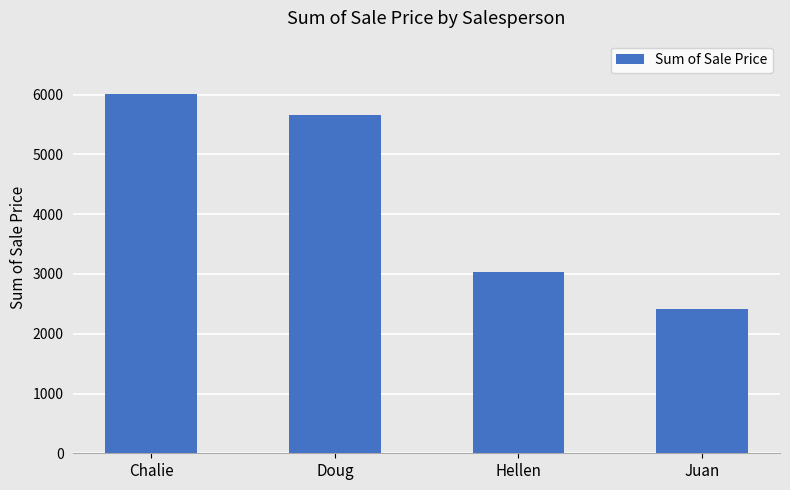

Is it true that the value at Juan is 3305.0?

False